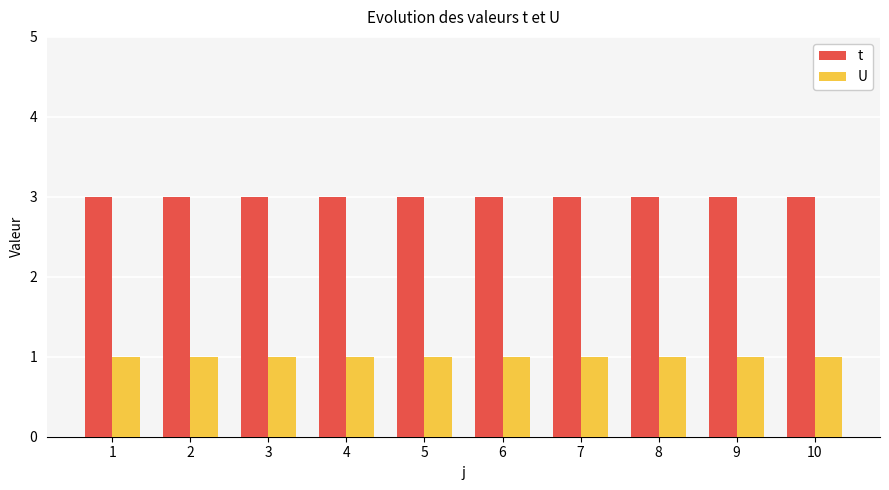

What is the sum of all U values?

10